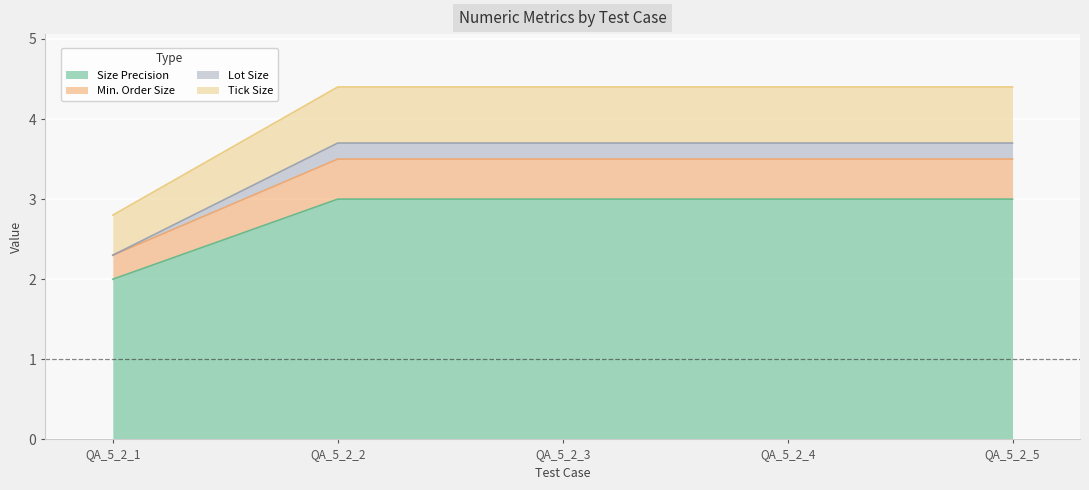

How many categories are shown in the chart?

5